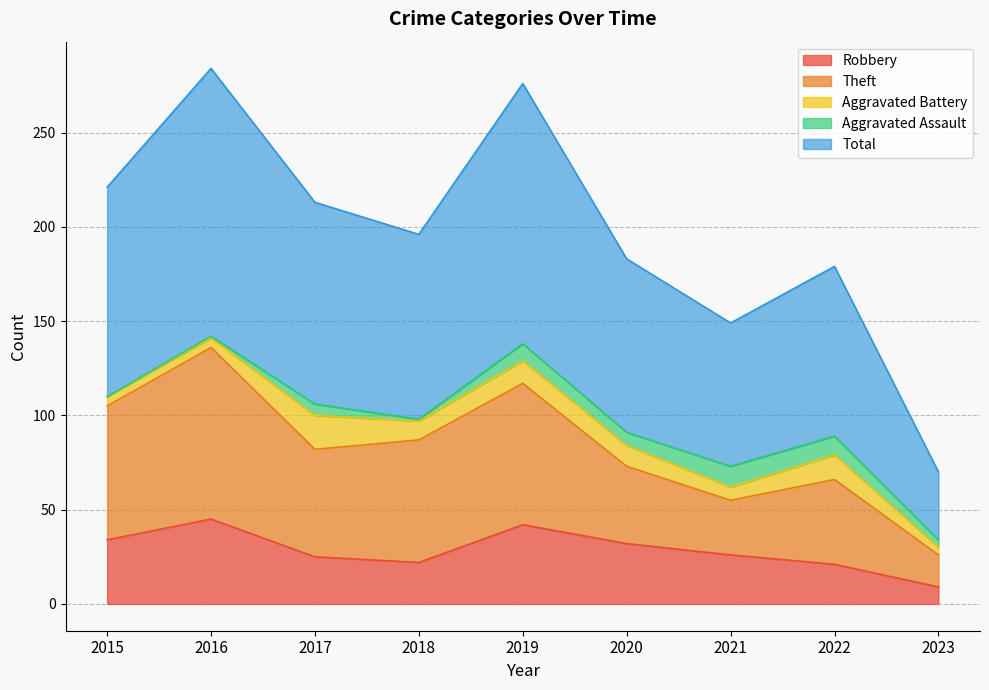

True or false: Robbery has a value of 20 at 2020.

False